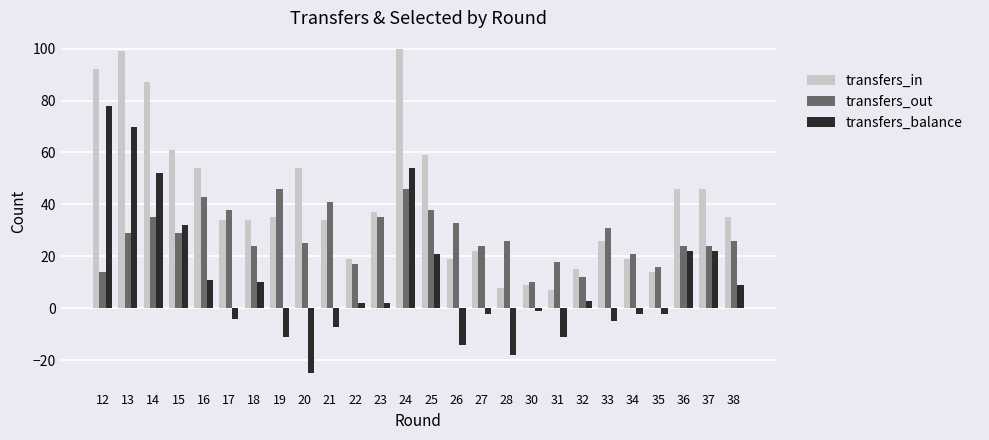

What is the difference between the highest and lowest values at 19?

57